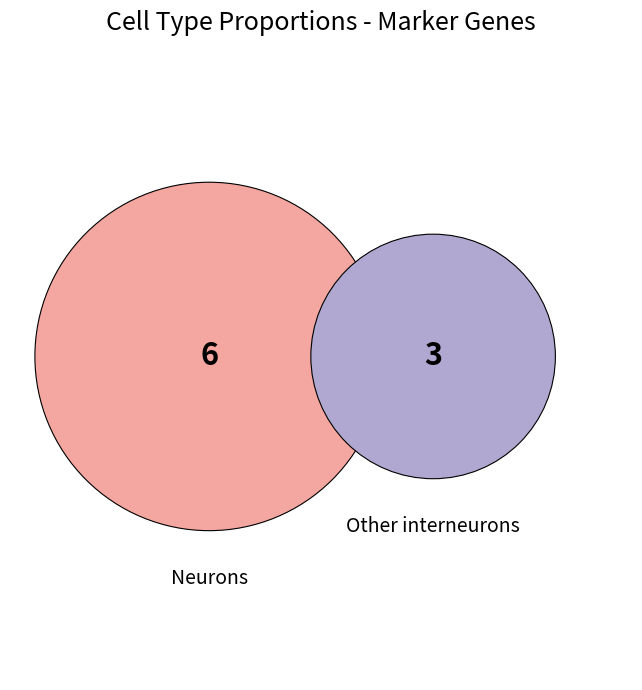

Between Other interneurons and Neurons, which is larger?

Neurons